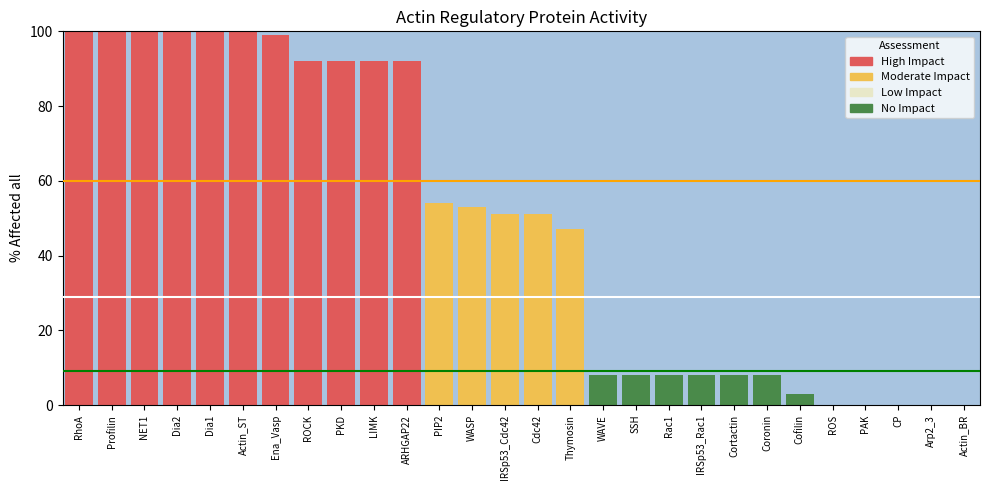

What value does the data have at ROCK, to the nearest 5?

90